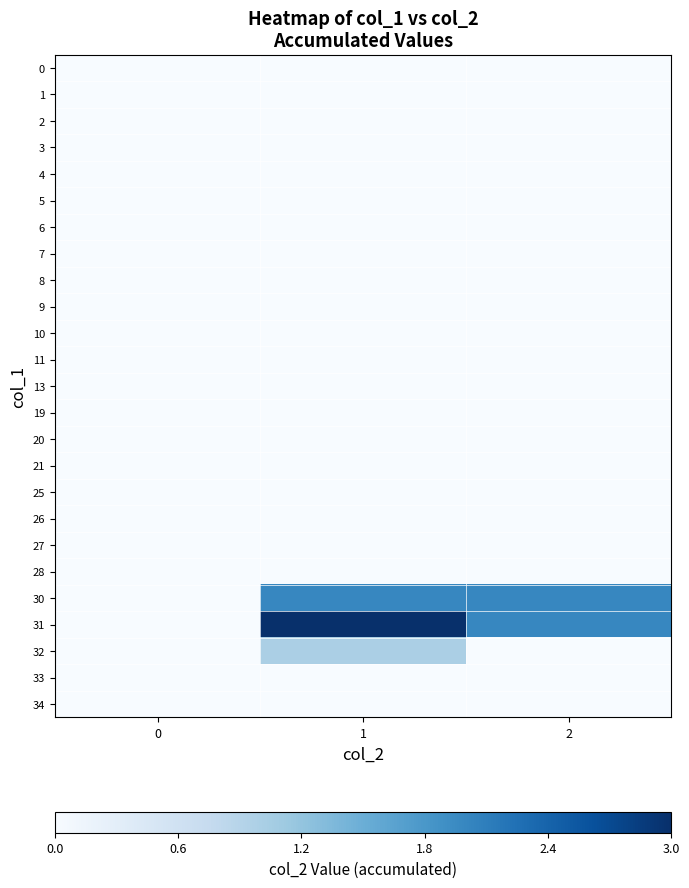

Reading left to right, list all the values displayed in this chart.

0: 0=0	1=0	2=0
1: 0=0	1=0	2=0
2: 0=0	1=0	2=0
3: 0=0	1=0	2=0
4: 0=0	1=0	2=0
5: 0=0	1=0	2=0
6: 0=0	1=0	2=0
7: 0=0	1=0	2=0
8: 0=0	1=0	2=0
9: 0=0	1=0	2=0
10: 0=0	1=0	2=0
11: 0=0	1=0	2=0
13: 0=0	1=0	2=0
19: 0=0	1=0	2=0
20: 0=0	1=0	2=0
21: 0=0	1=0	2=0
25: 0=0	1=0	2=0
26: 0=0	1=0	2=0
27: 0=0	1=0	2=0
28: 0=0	1=0	2=0
30: 0=0	1=2	2=2
31: 0=0	1=3	2=2
32: 0=0	1=1	2=0
33: 0=0	1=0	2=0
34: 0=0	1=0	2=0